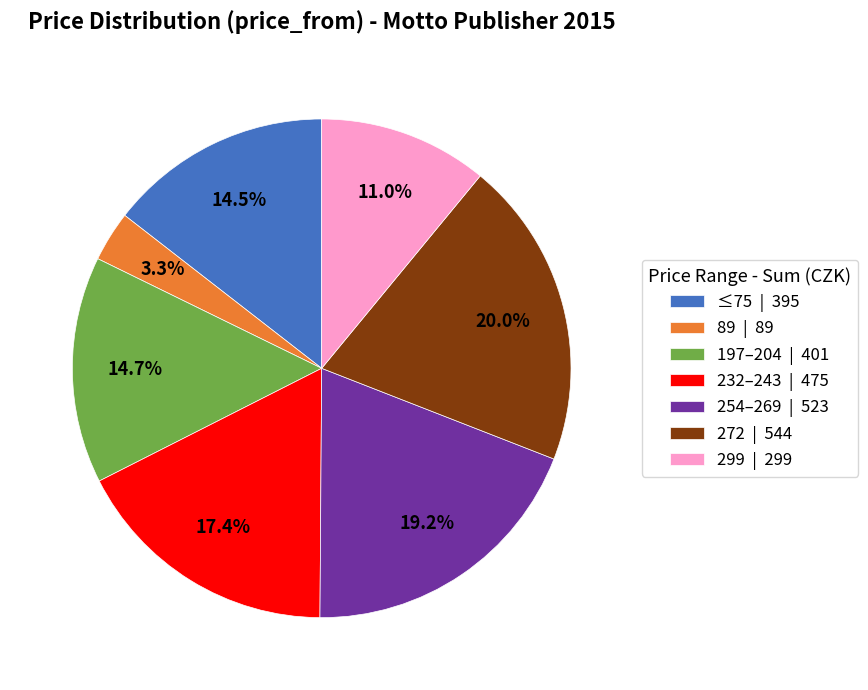

Approximately how many times larger is the value at 89 | 89 compared to 299 | 299?

0.3